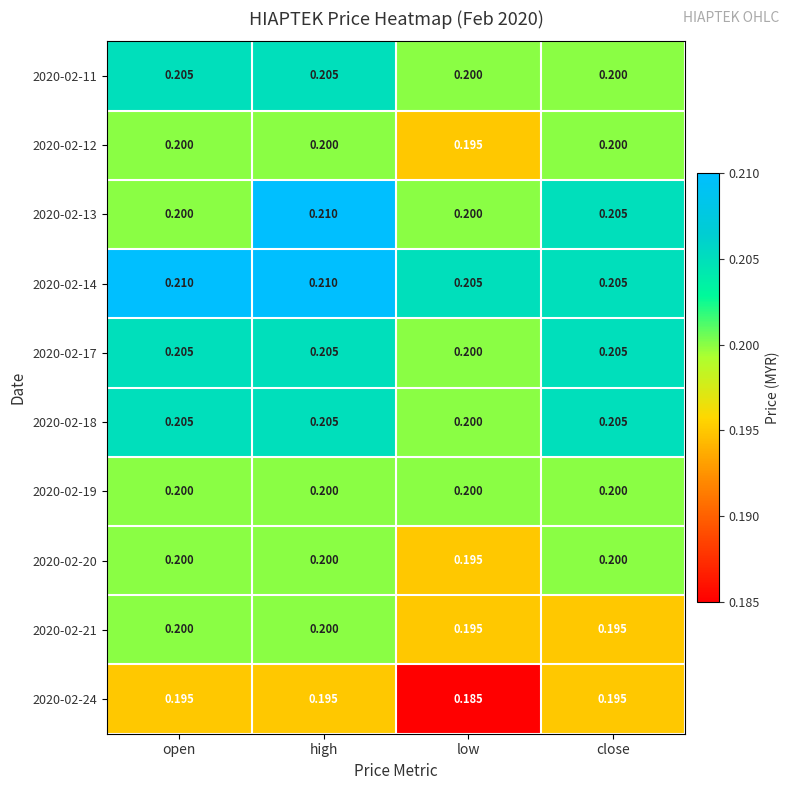

At which label is 2020-02-20 closest to 0?

low